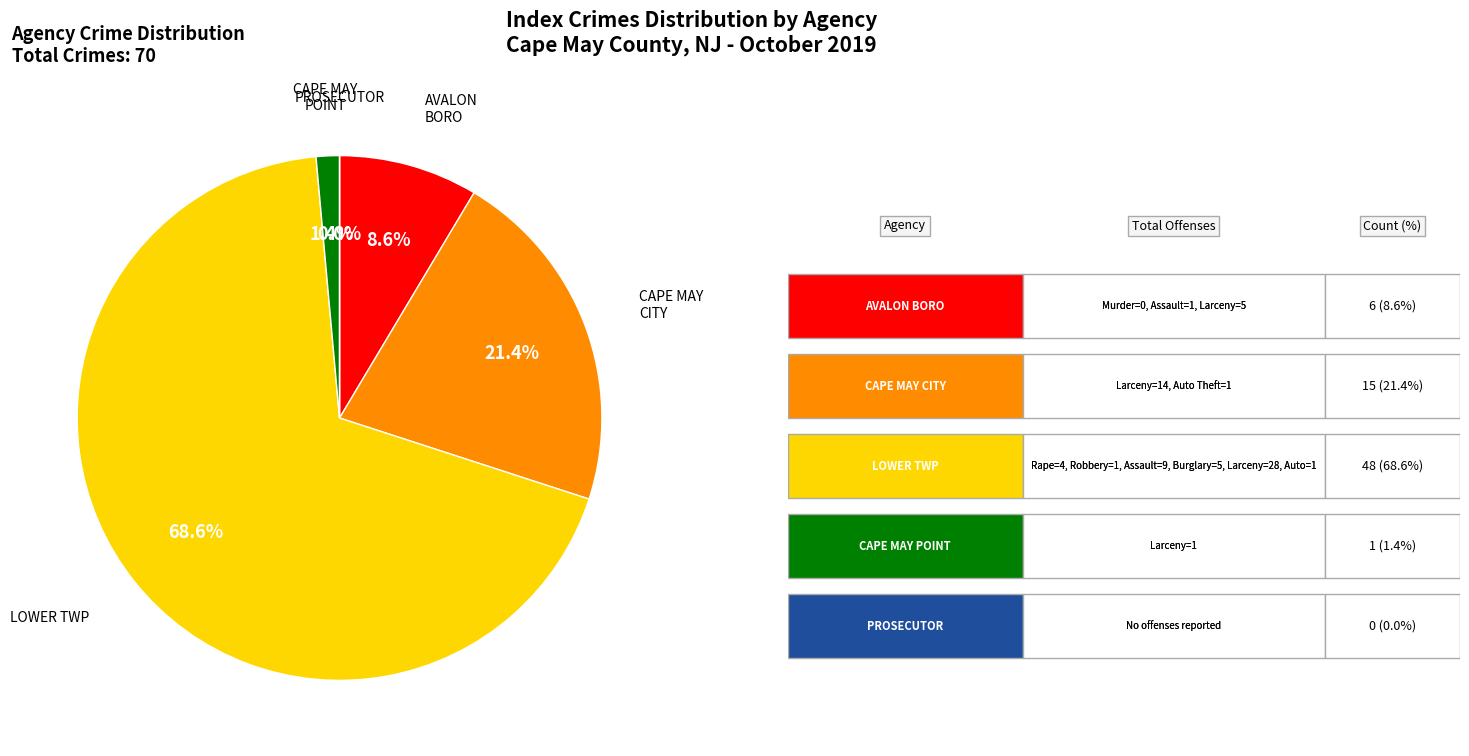

What is the largest slice in the pie chart?

LOWER TWP PD